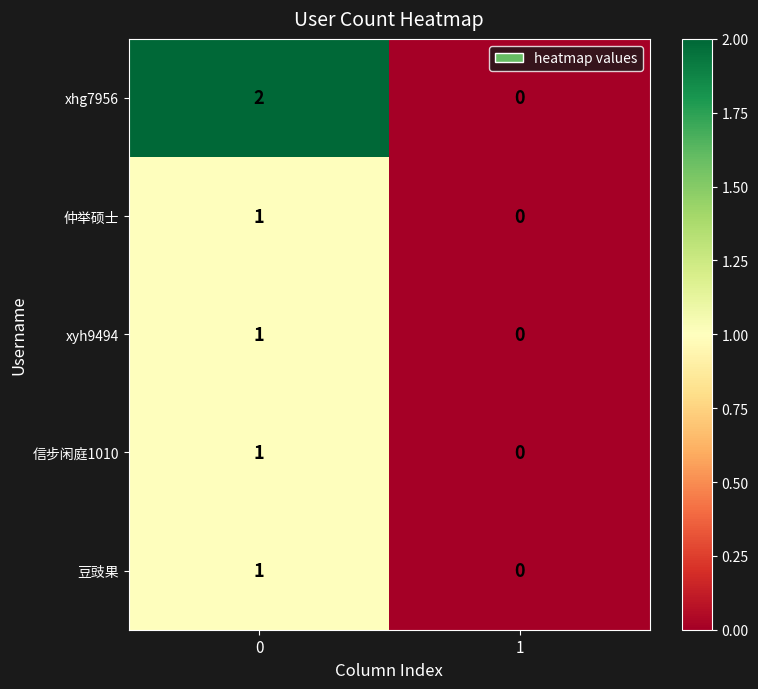

Is the value of 豆豉果 at 0 greater than the value of xhg7956 at 1?

Yes